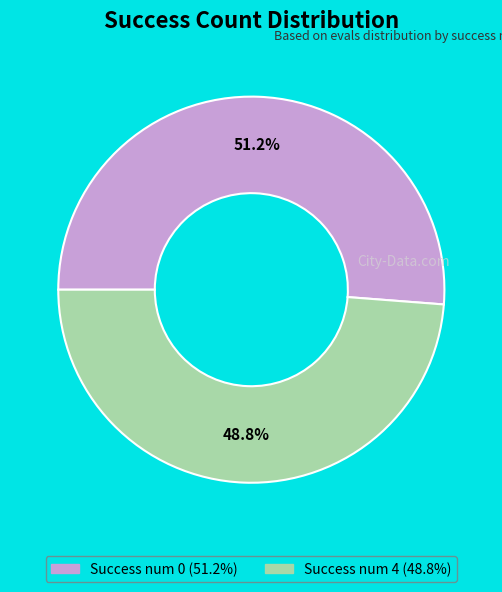

Is there any slice that represents more than half of the pie?

Yes